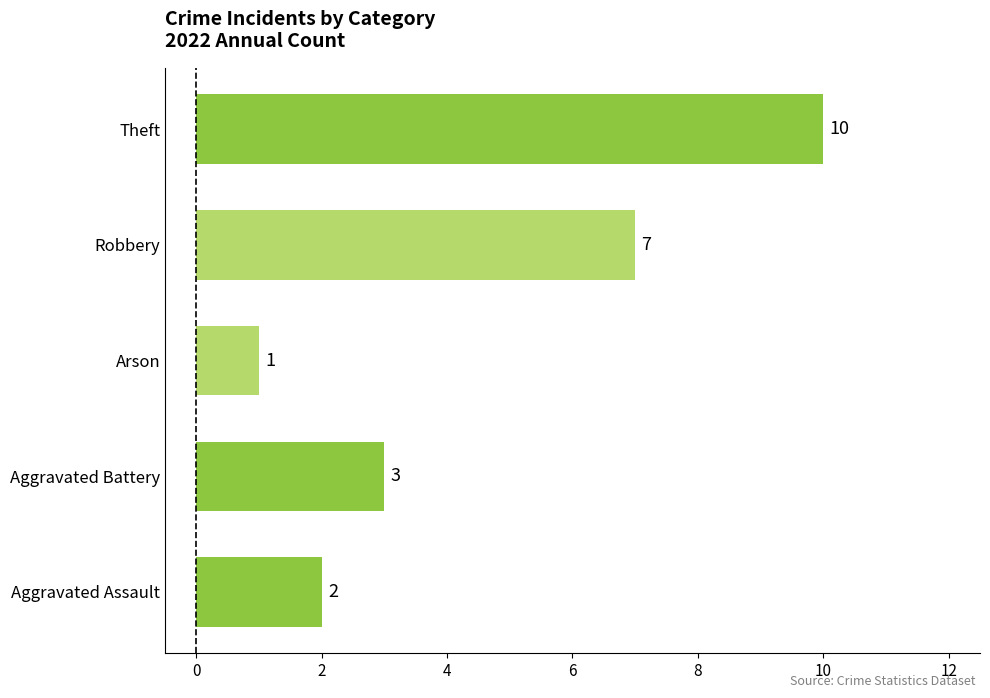

Rank the categories by value from highest to lowest.

Theft, Robbery, Aggravated Battery, Aggravated Assault, Arson